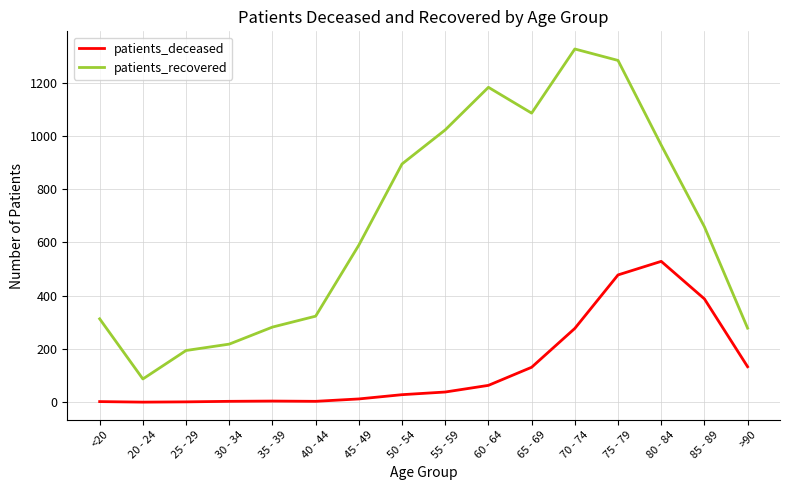

What is the maximum value for patients_recovered?

1327